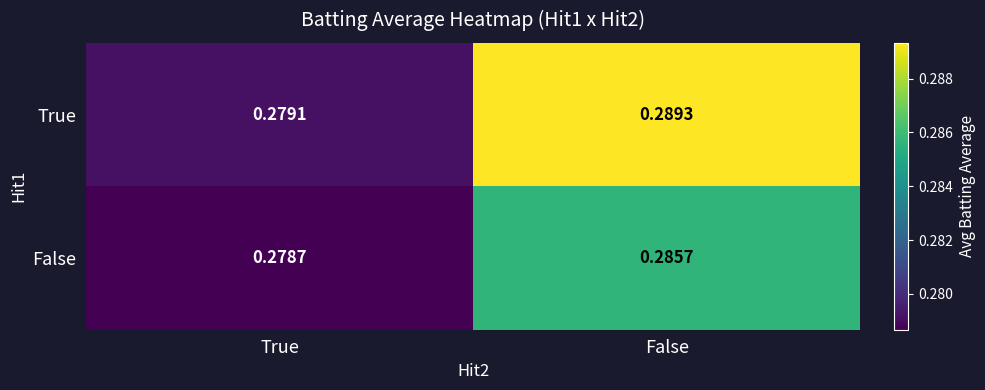

Which series has the largest total across all categories?

True